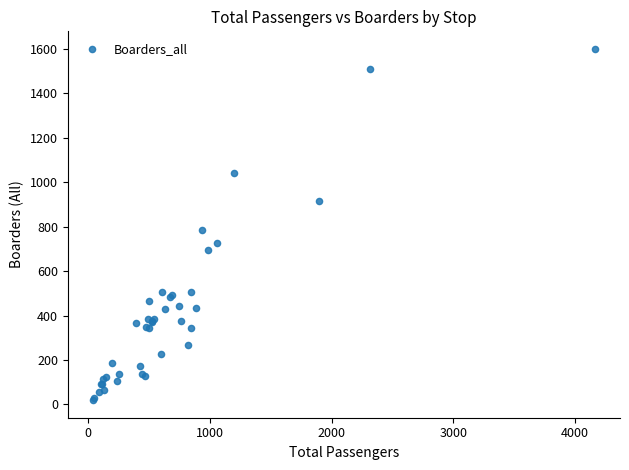

What Y value in the scatter plot is closest to 809?

786